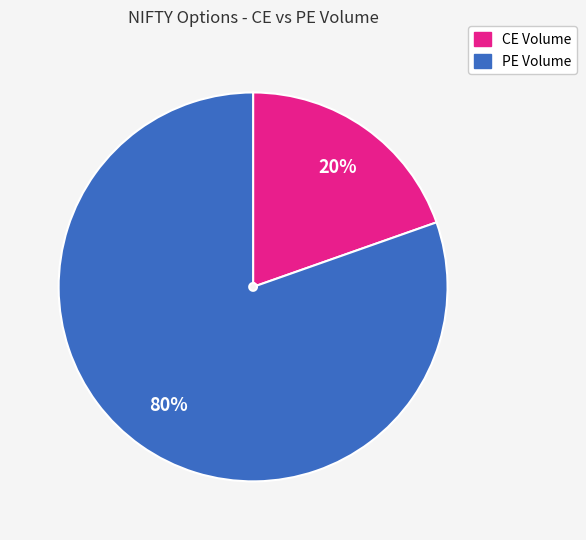

Is there any slice that represents more than half of the pie?

Yes